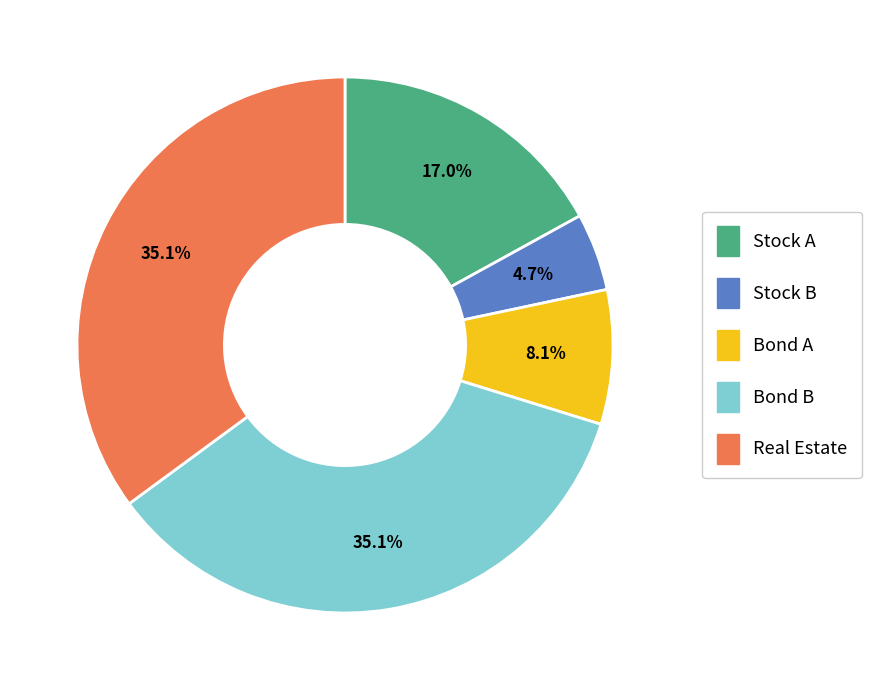

Between Bond A and Bond B, which is larger?

Bond B